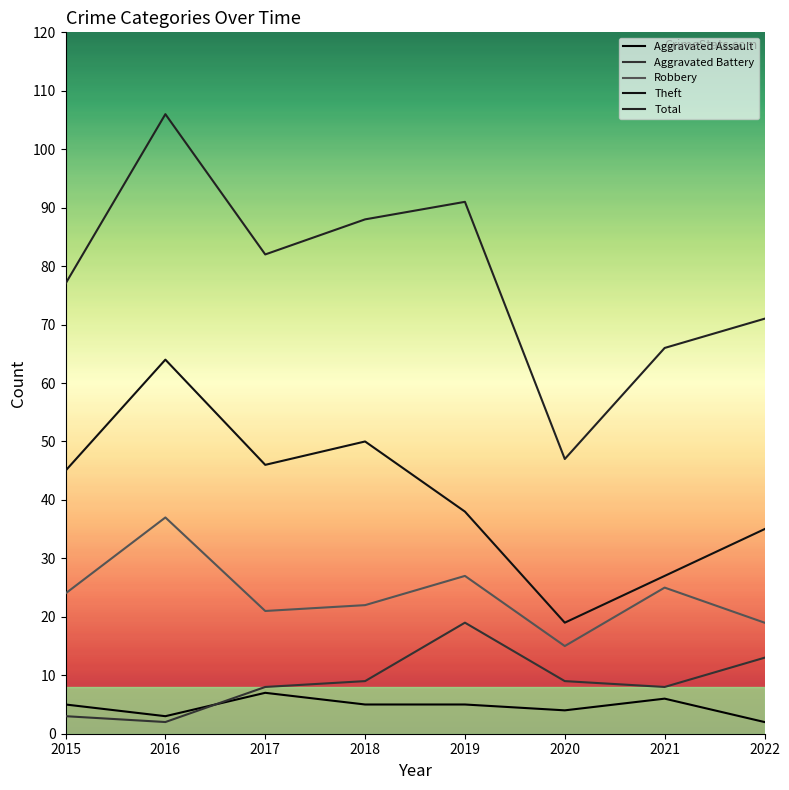

What is the difference between the second highest and second lowest values in the Theft series?

23